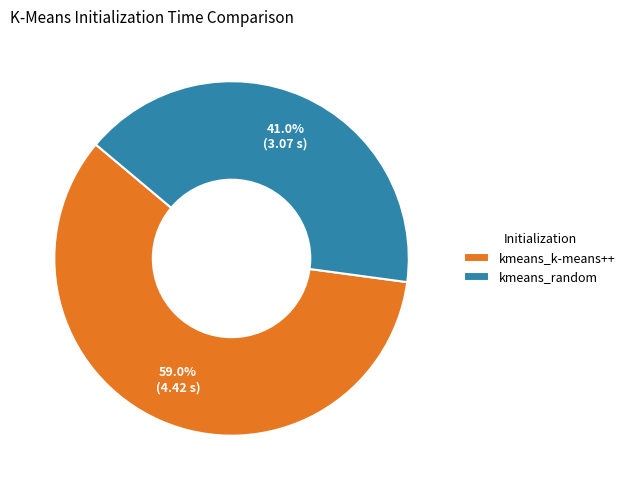

How many segments does this pie chart have?

2